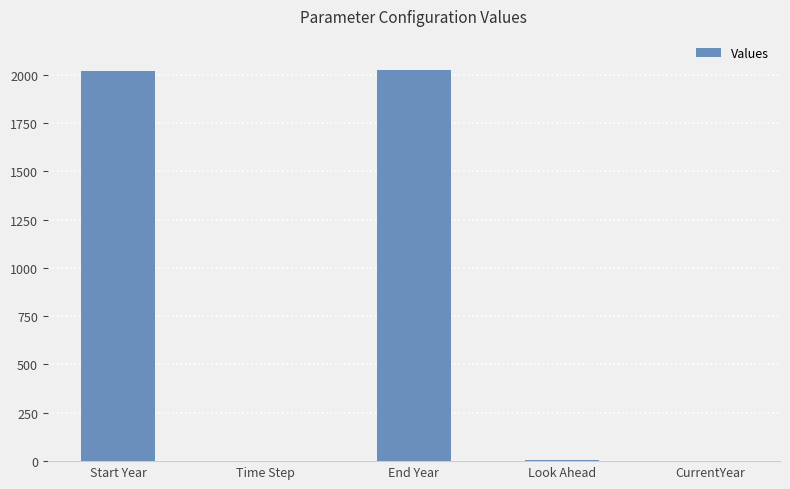

Read the value at End Year.

2025